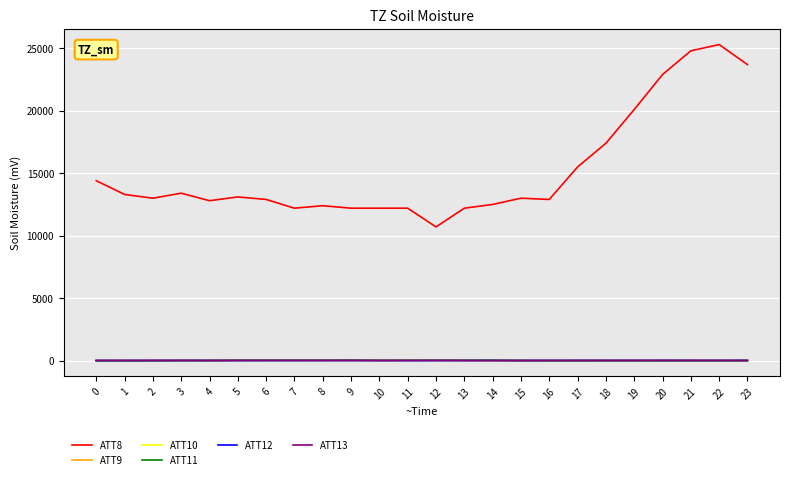

What is the maximum value shown in the chart?

25300.0